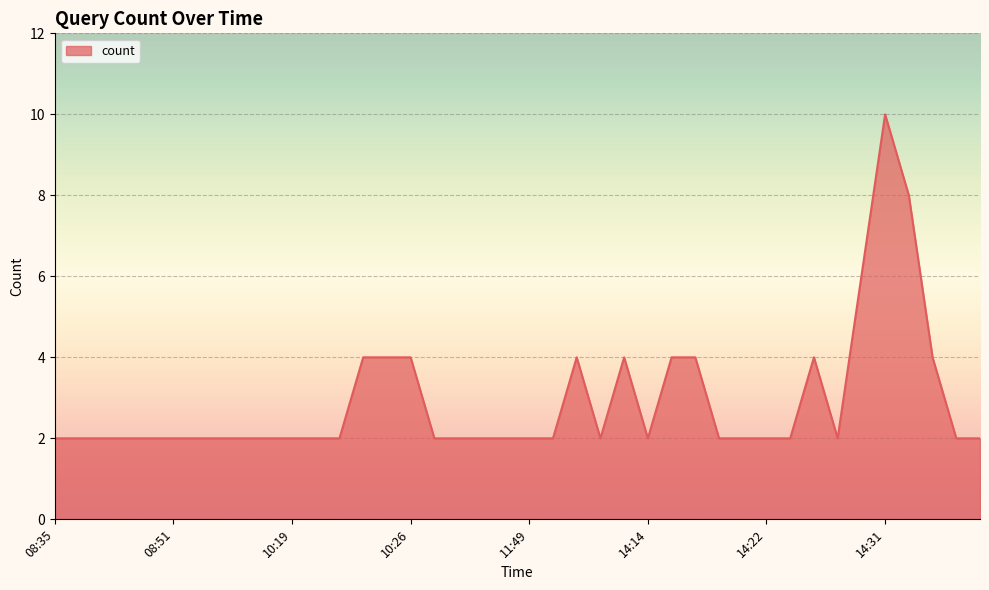

Reading left to right, list all the values displayed in this chart.

2	2	2	2	2	2	2	2	2	2	2	2	2	4	4	4	2	2	2	2	2	2	4	2	4	2	4	4	2	2	2	2	4	2	6	10	8	4	2	2